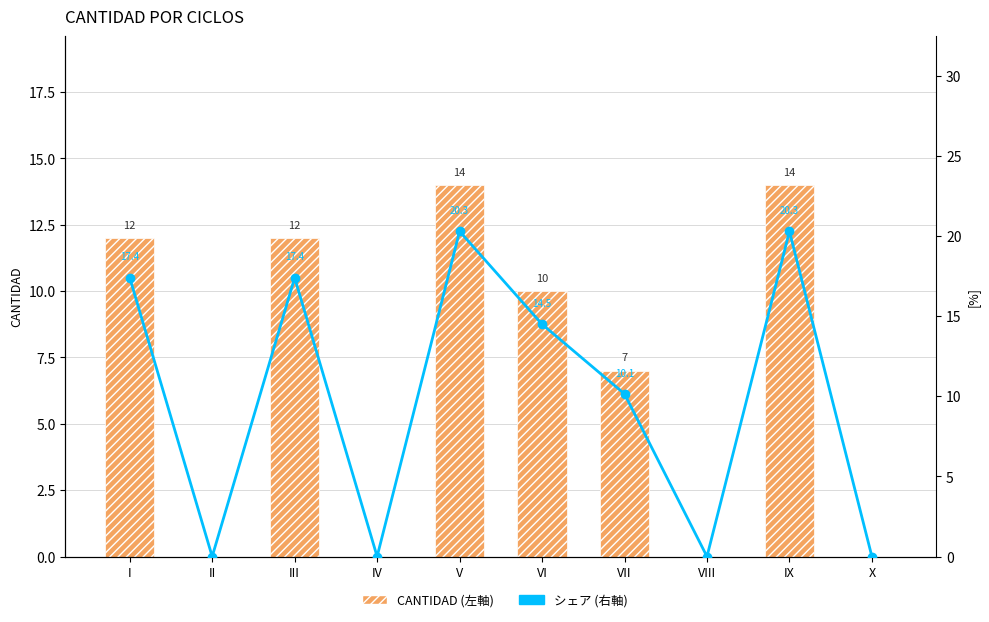

At how many categories does at least one series exceed 9?

6